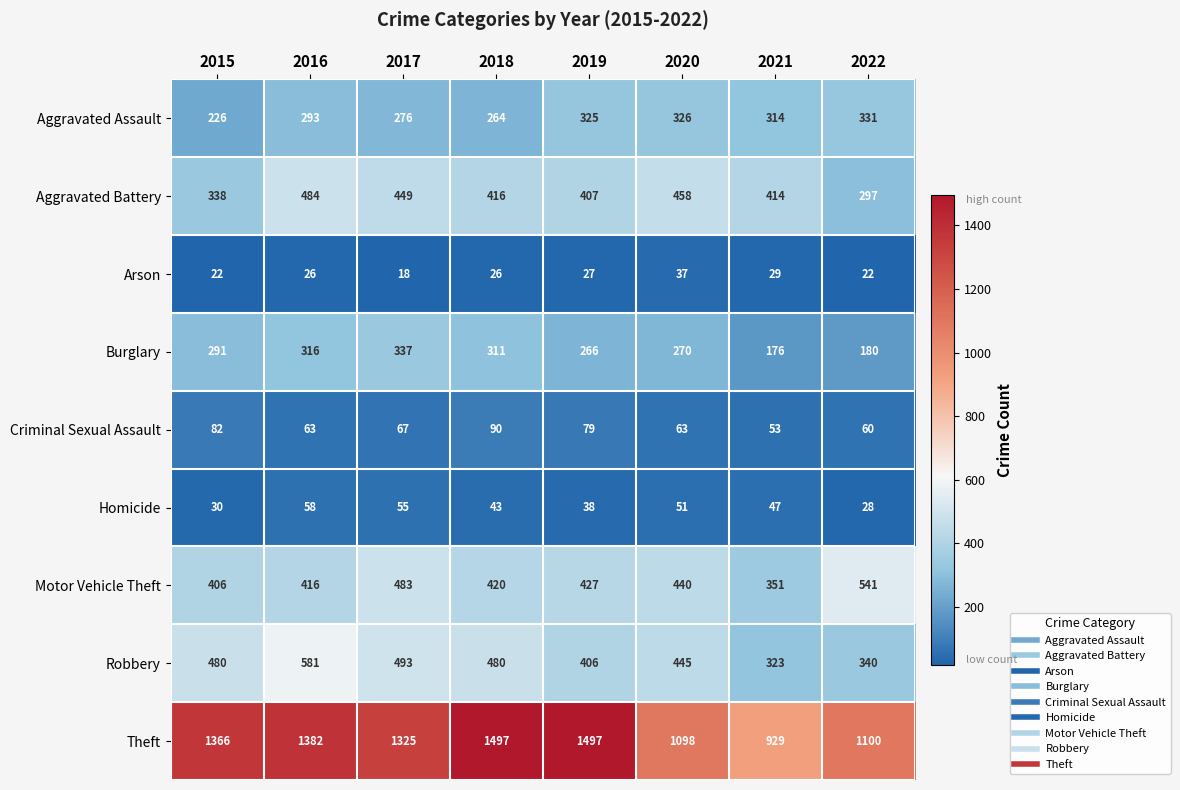

Which label corresponds to the smallest value in the chart?

2017